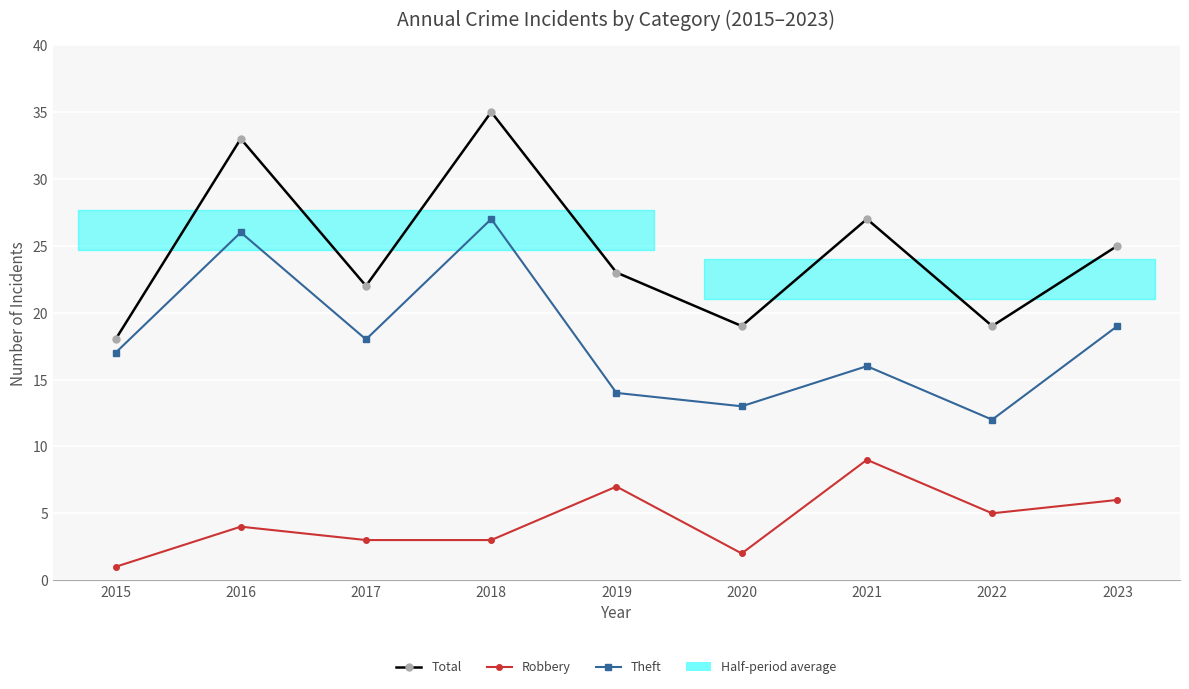

Reading left to right, transcribe all the data shown in this chart.

Total: 2015=18	2016=33	2017=22	2018=35	2019=23	2020=19	2021=27	2022=19	2023=25
Robbery: 2015=1	2016=4	2017=3	2018=3	2019=7	2020=2	2021=9	2022=5	2023=6
Theft: 2015=17	2016=26	2017=18	2018=27	2019=14	2020=13	2021=16	2022=12	2023=19